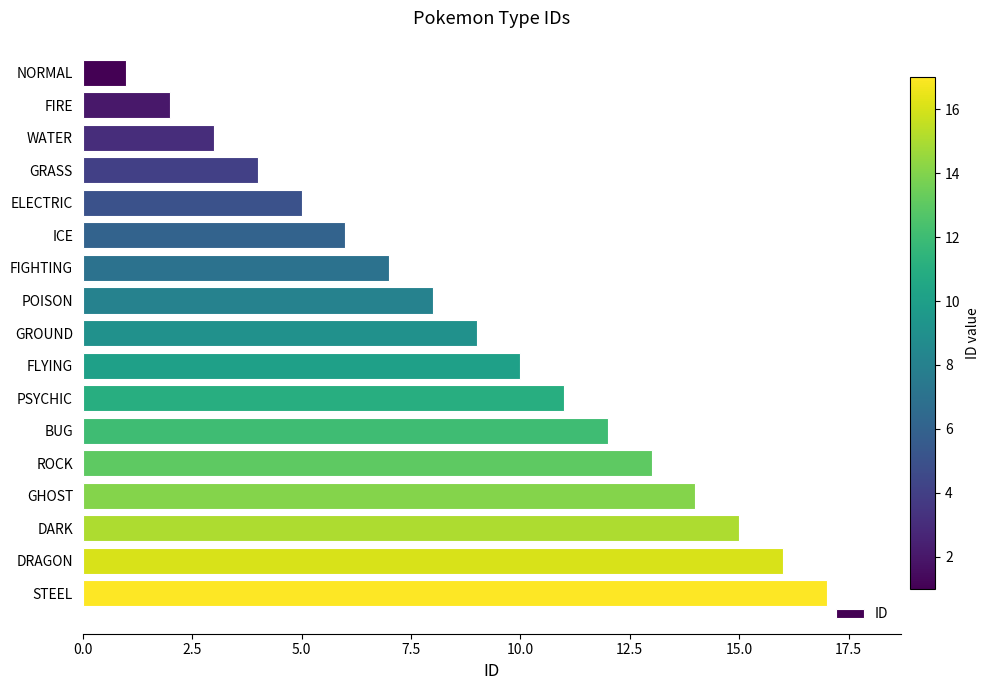

Rank the categories by value from highest to lowest.

STEEL, DRAGON, DARK, GHOST, ROCK, BUG, PSYCHIC, FLYING, GROUND, POISON, FIGHTING, ICE, ELECTRIC, GRASS, WATER, FIRE, NORMAL